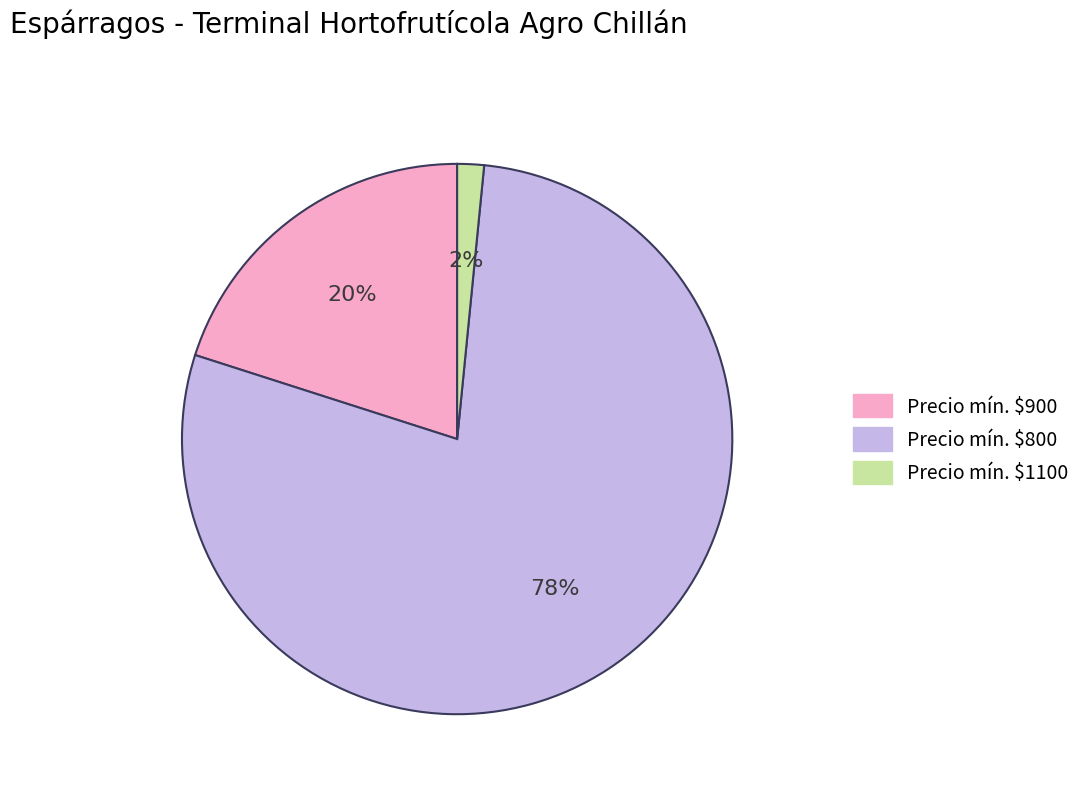

Does any single category account for the majority?

Yes